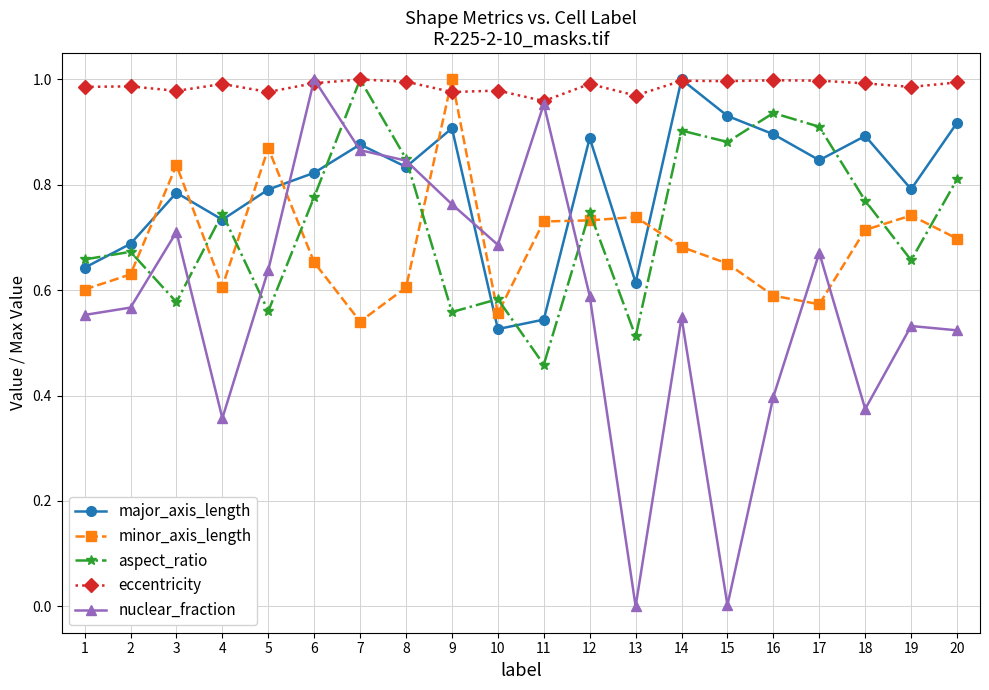

Which series changed the most between 16 and 19?

aspect_ratio